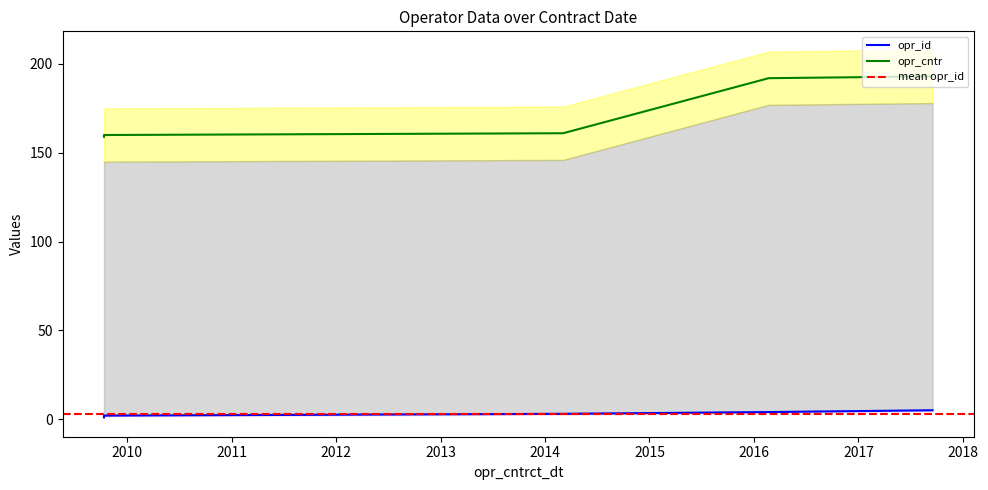

How many data points does each series have?

5